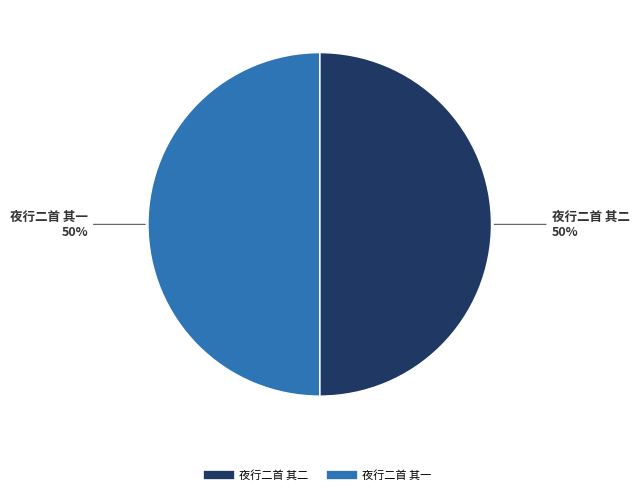

What is the ratio of the value at 夜行二首 其一 to the value at 夜行二首 其二?

1.0